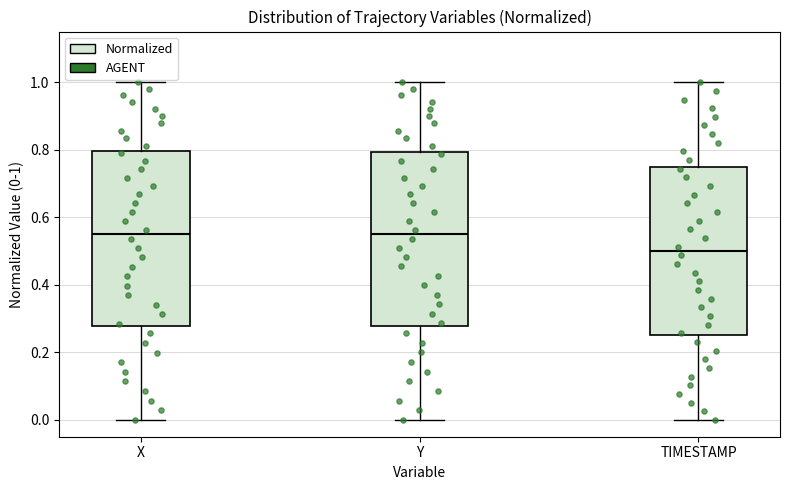

Where does the lower whisker of the box for TIMESTAMP end on the y-axis? The values are not printed on the chart, so give them approximately, as read against the axis.

0.00